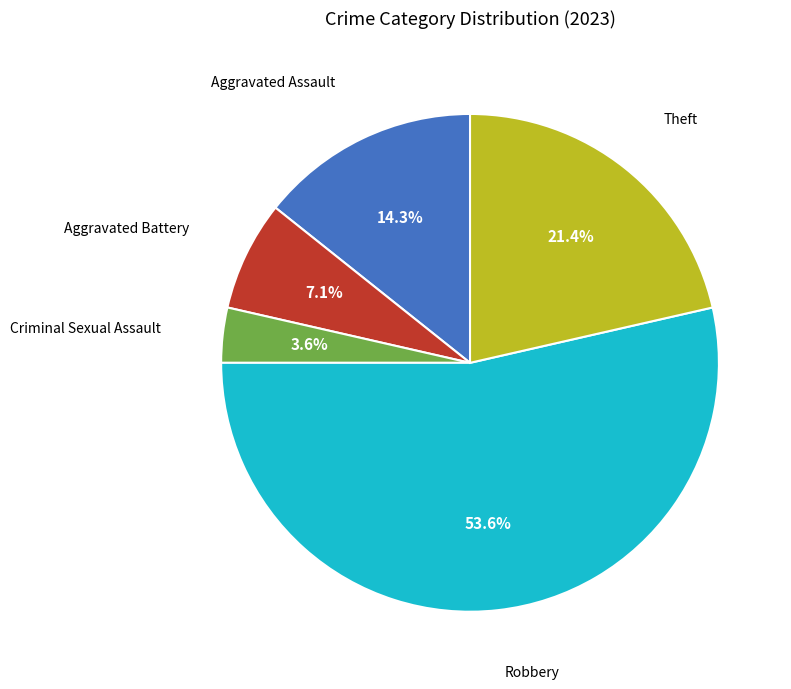

Does any single category account for the majority?

Yes